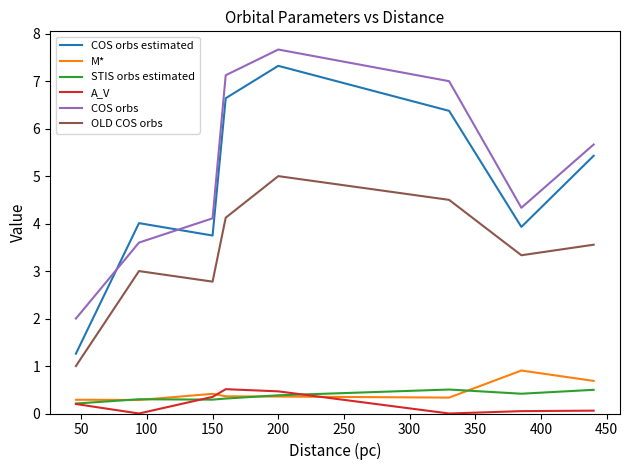

Which series has the widest spread of values?

COS orbs estimated